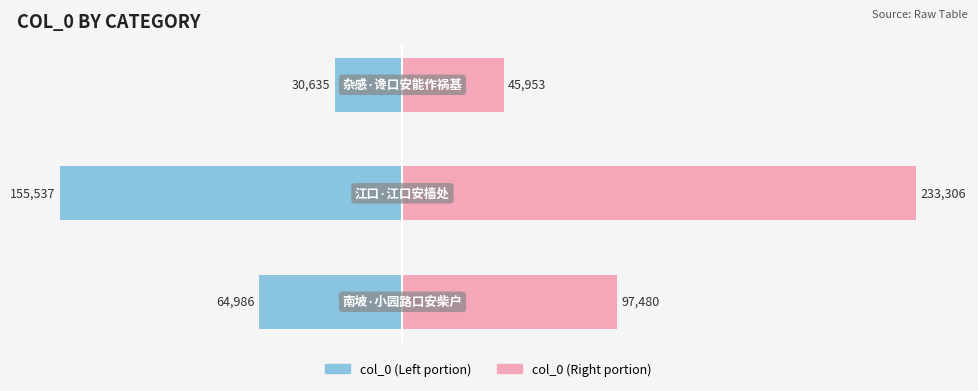

What is the average value of the col_0 (Right) series?

125579.4